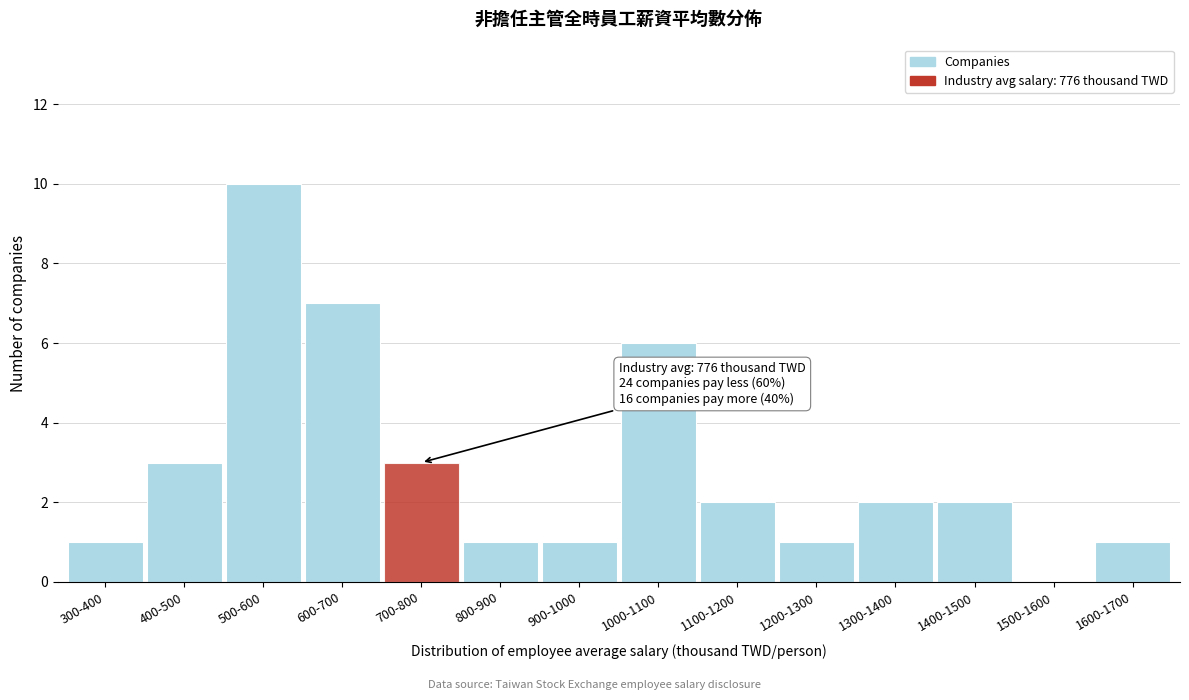

Reading left to right, extract all data points from this chart.

300-400=1	400-500=3	500-600=10	600-700=7	700-800=3	800-900=1	900-1000=1	1000-1100=6	1100-1200=2	1200-1300=1	1300-1400=2	1400-1500=2	1500-1600=0	1600-1700=1